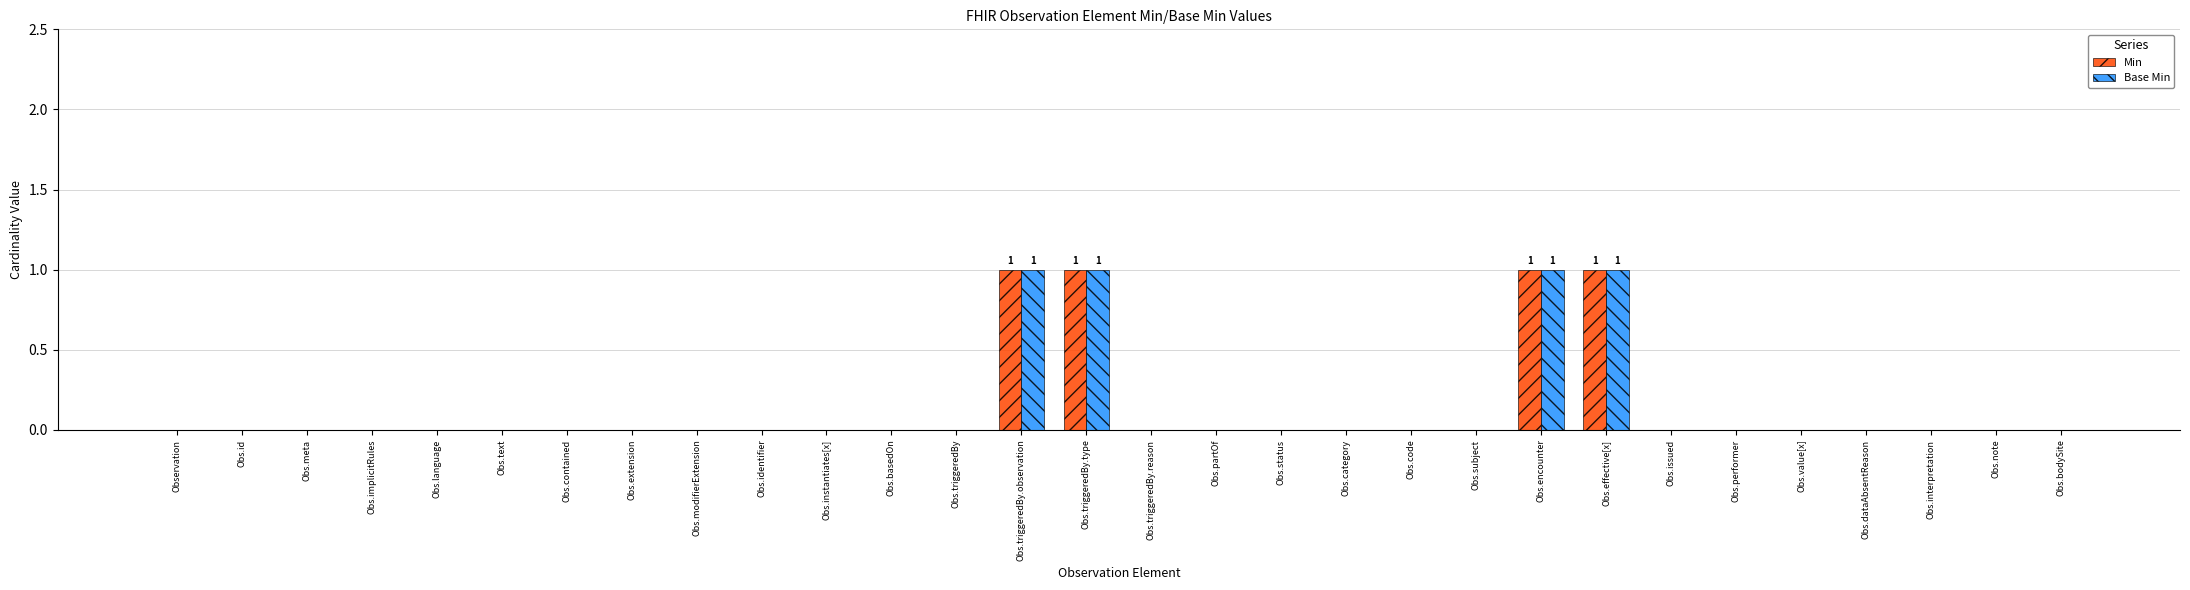

The value of Base Min at Obs.contained is 0. True or false?

True